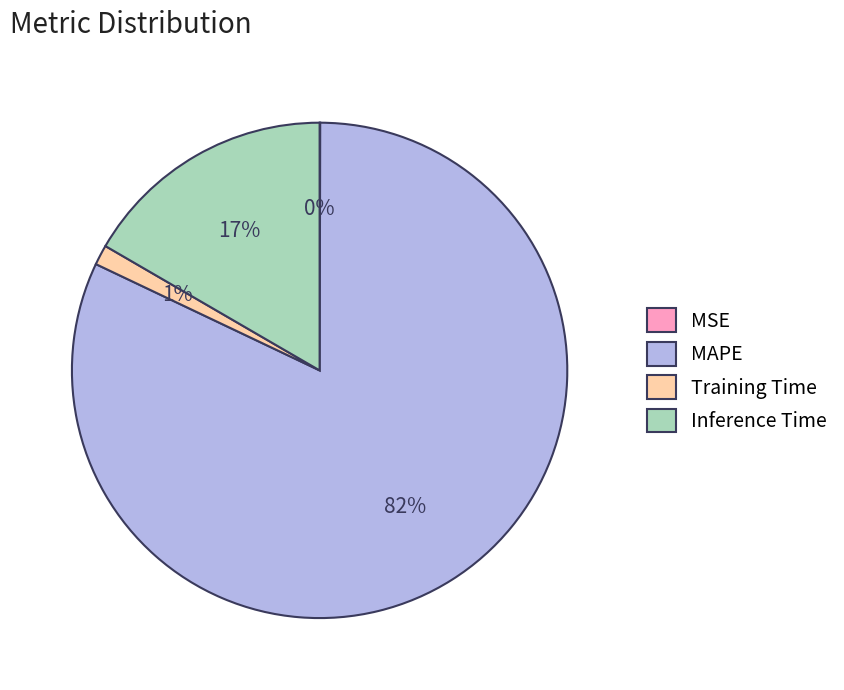

True or false: MAPE accounts for 67% of the total.

False